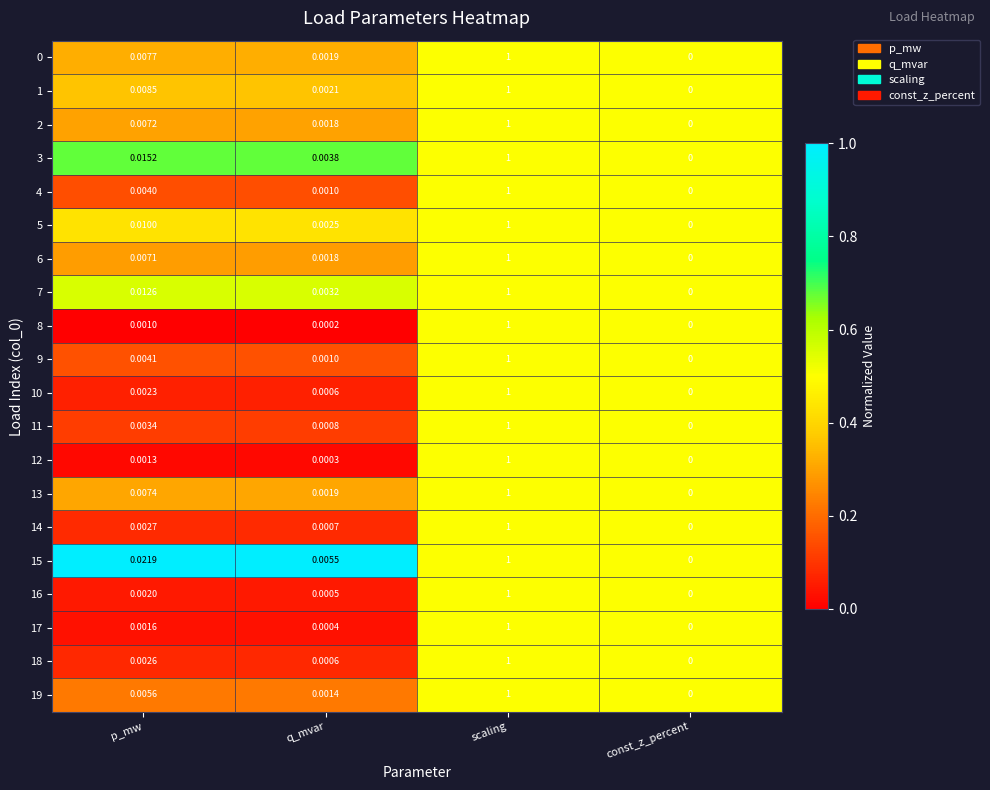

List the labels in order of 9 value, smallest first.

const_z_percent, q_mvar, p_mw, scaling